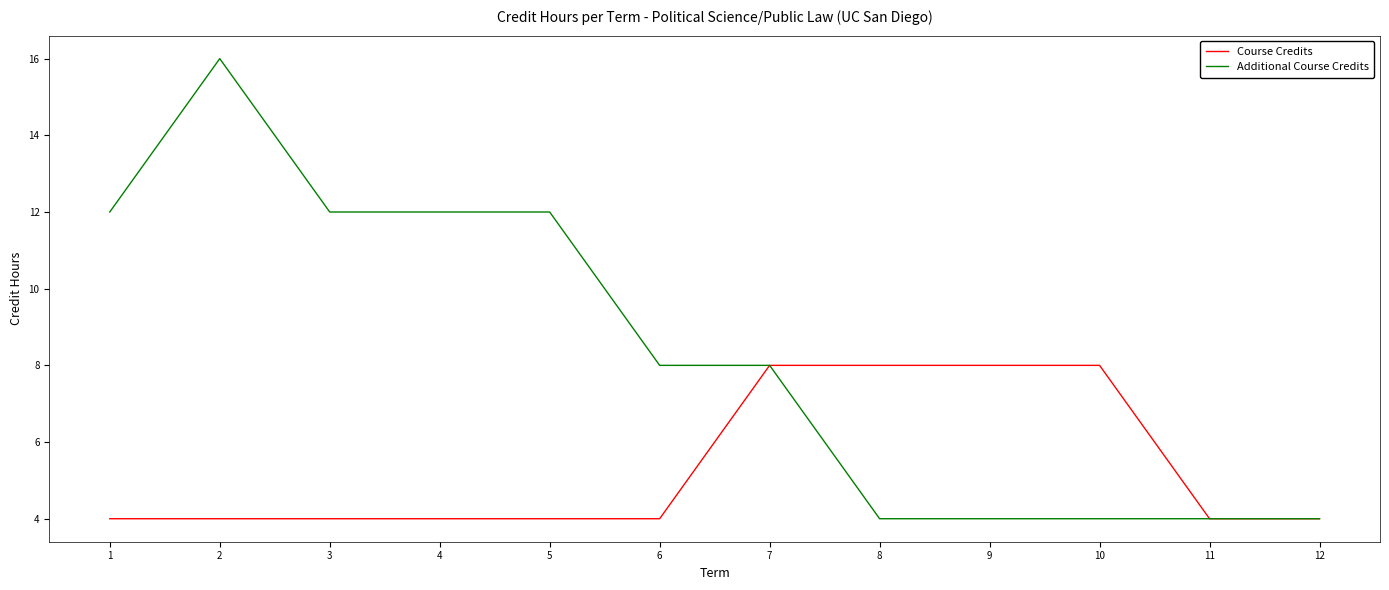

Which series changed the most between 2 and 3?

Additional Course Credits